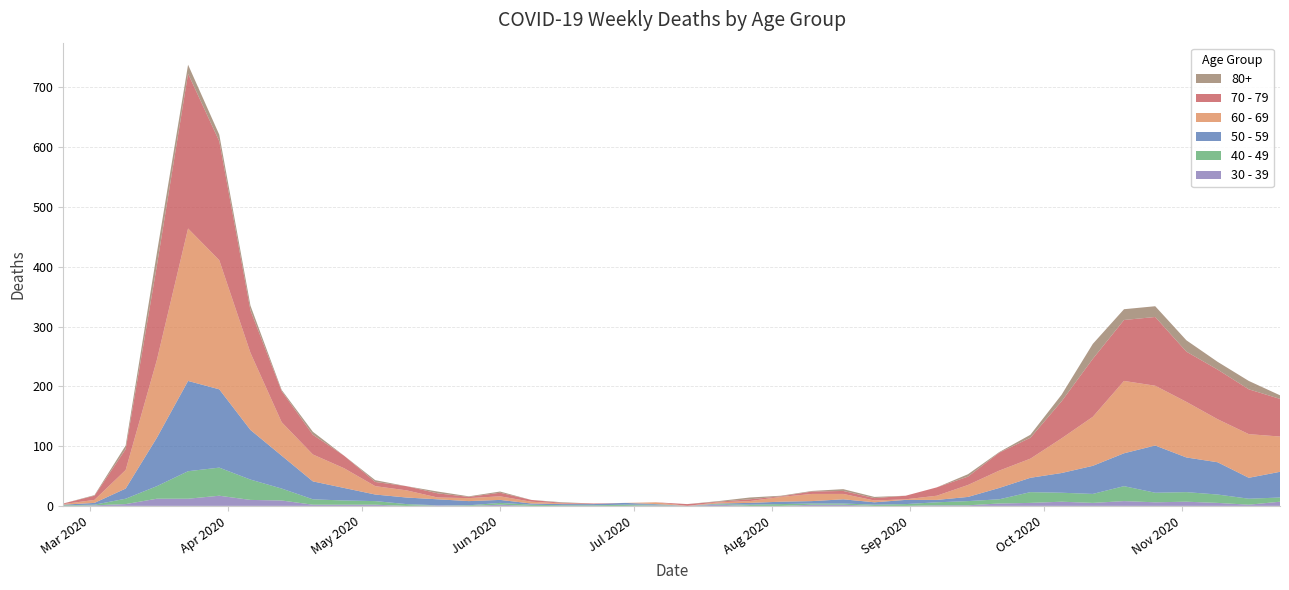

Reading left to right, transcribe all the data shown in this chart.

60 - 69: 1	5	31	130	255	216	129	56	45	33	14	12	3	5	6	3	1	0	0	3	0	2	3	8	12	9	3	1	7	20	29	32	58	82	121	100	93	72	73	59
70 - 79: 1	7	35	158	259	199	71	52	33	21	7	7	7	2	6	3	1	1	0	0	3	1	3	1	4	5	4	6	14	14	30	35	62	97	102	115	84	83	75	63
50 - 59: 1	3	17	81	151	131	83	55	30	21	11	11	10	7	5	2	2	2	3	1	0	1	3	4	4	7	4	7	4	7	19	24	33	47	55	79	58	54	35	43
40 - 49: 1	1	9	21	46	47	34	20	9	7	6	3	0	1	3	2	1	1	2	1	0	1	2	3	2	2	2	3	5	7	7	18	15	15	25	16	16	14	10	7
30 - 39: 0	1	3	12	12	17	10	9	2	2	2	0	1	0	2	0	0	0	0	1	0	2	0	0	2	2	0	0	1	1	4	5	7	5	8	6	7	5	2	7
80+: 0	1	6	21	15	11	8	2	5	0	3	0	3	1	2	0	1	0	0	0	0	1	3	1	1	3	2	0	0	4	1	5	11	25	18	18	19	13	14	6